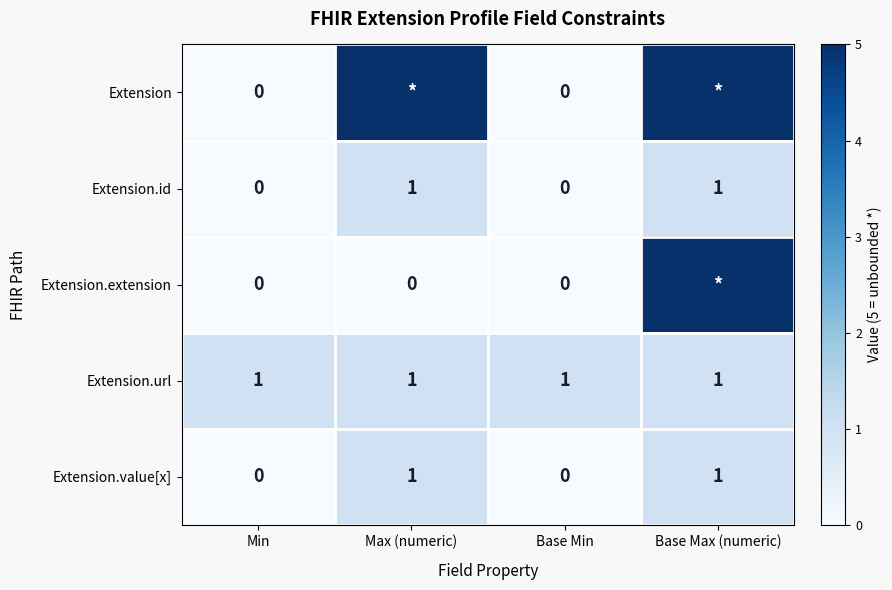

The value of Extension.value[x] at Min is 0. True or false?

True